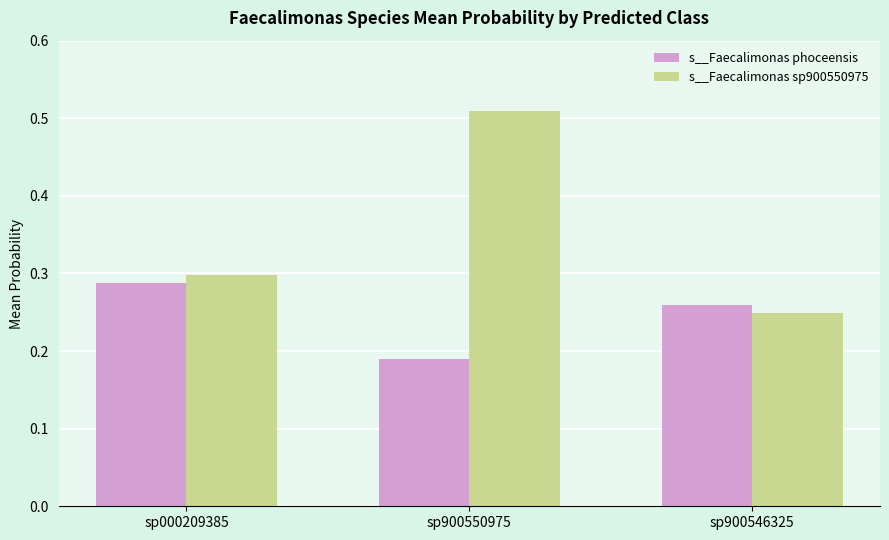

Are the bars grouped side by side (vs. stacked)?

Yes